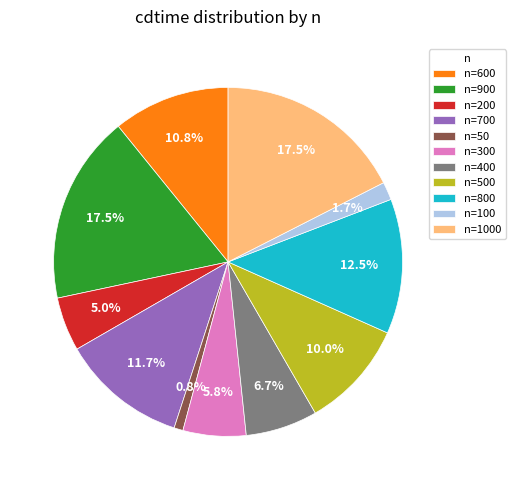

Approximately how many times larger is the value at n=600 compared to n=800?

0.9